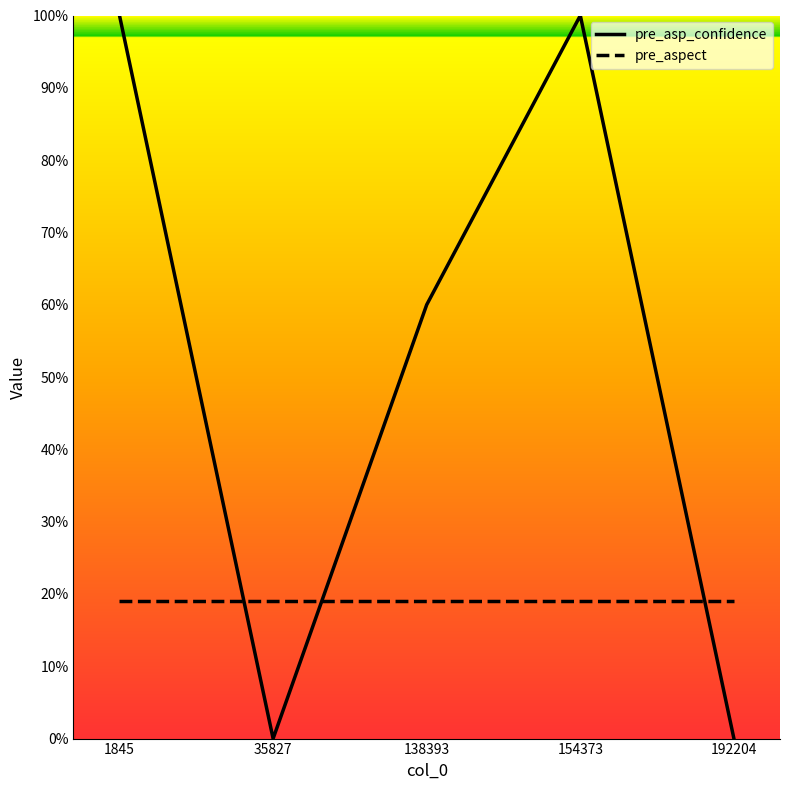

Does the chart display data point markers on the line(s)?

No